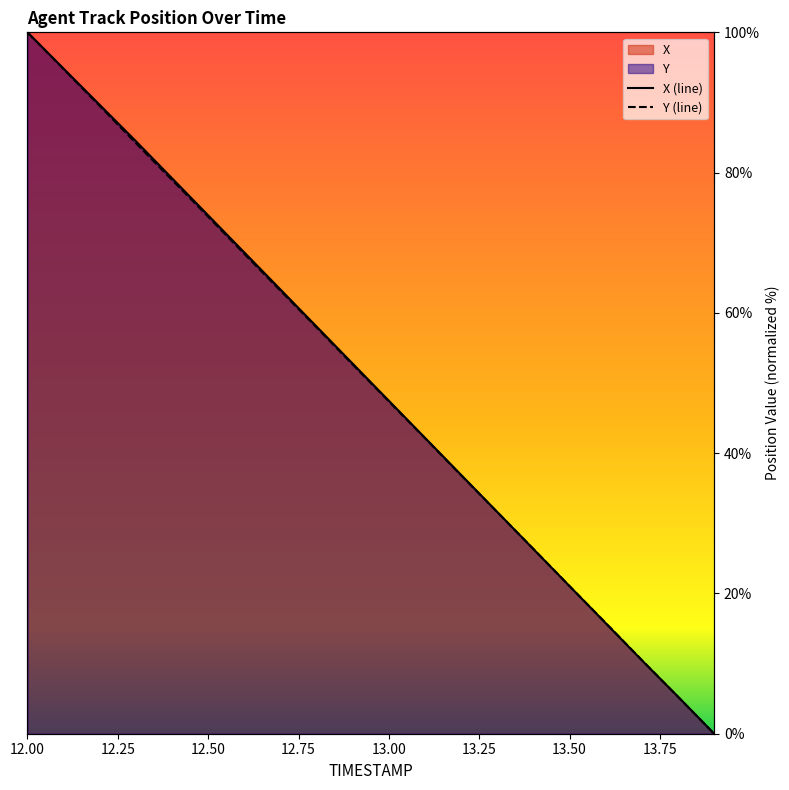

What is the average value of the Y series?

50.0